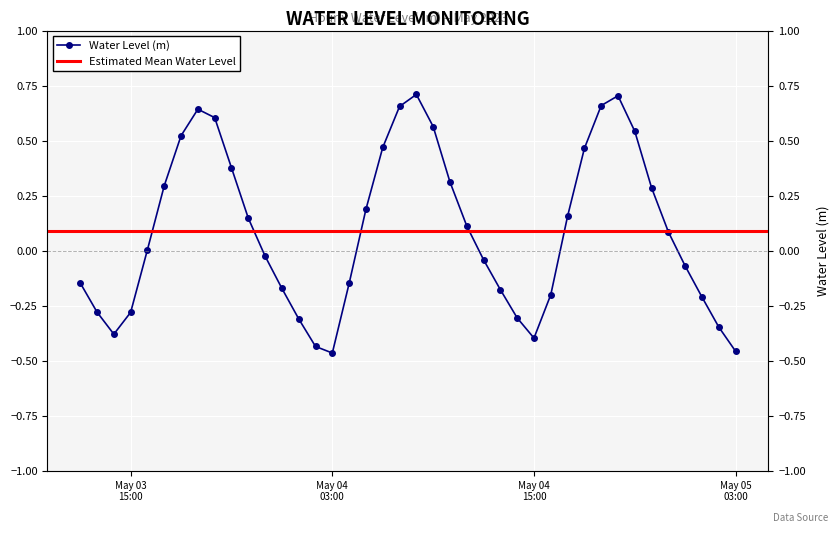

Is it true that the value at 2023-05-04 20:00:00 is 0.3?

False